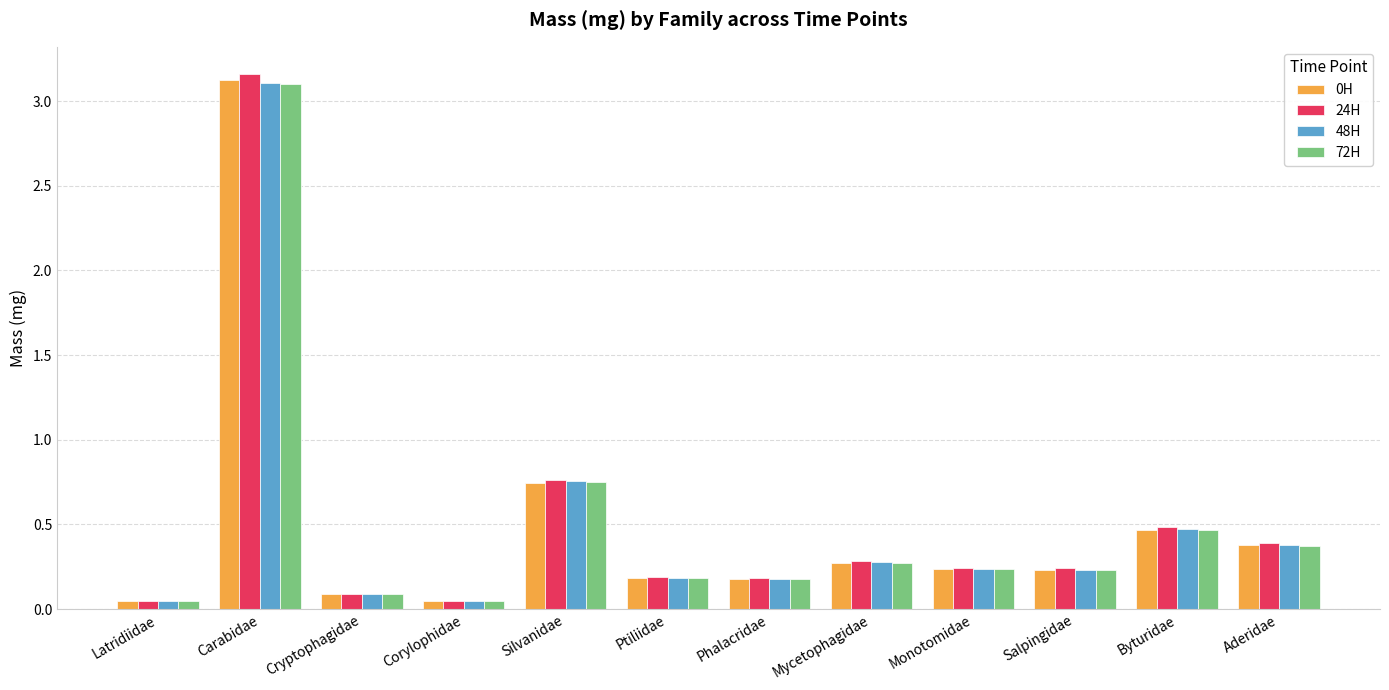

Which series has the largest range (max minus min)?

24H